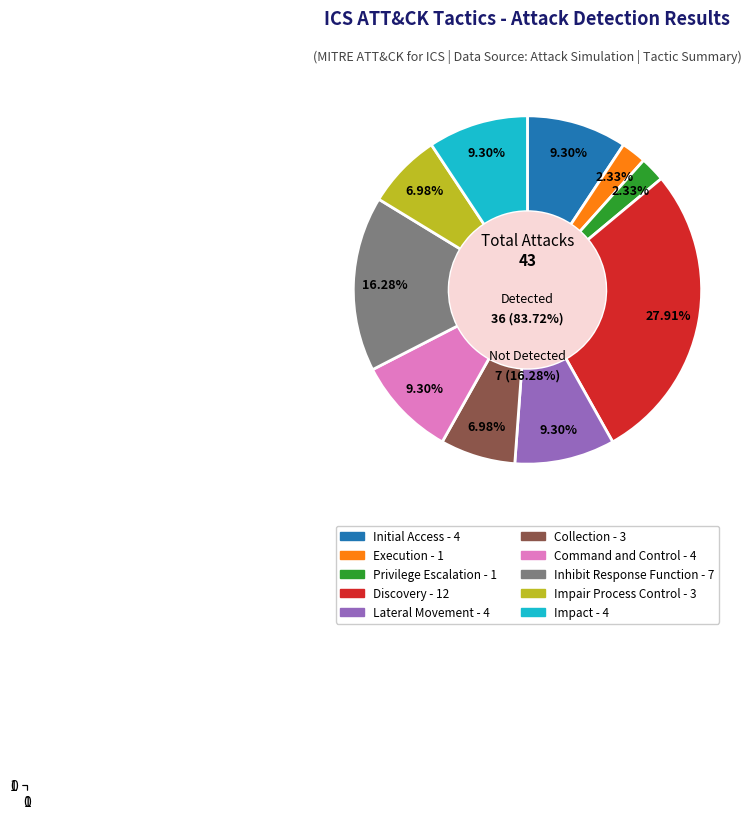

Rank the categories by value from lowest to highest.

Execution, Privilege Escalation, Collection, Impair Process Control, Initial Access, Lateral Movement, Command and Control, Impact, Inhibit Response Function, Discovery